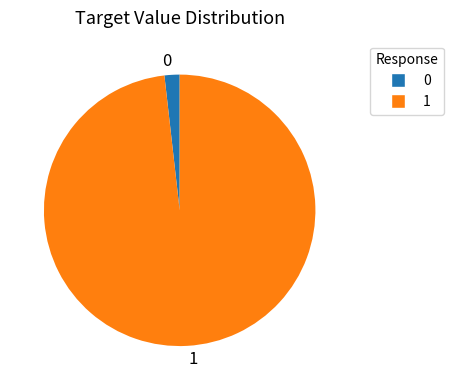

Which slice is the smallest?

0